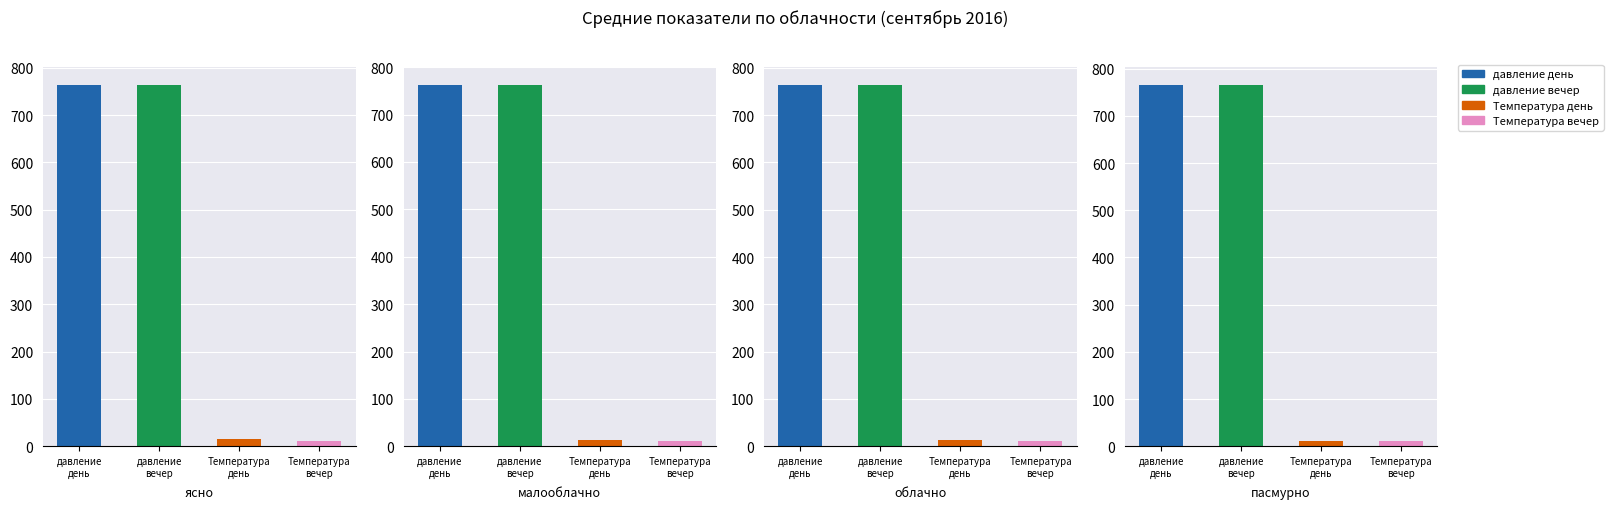

The value of давление вечер at облачно is 765.8. True or false?

True